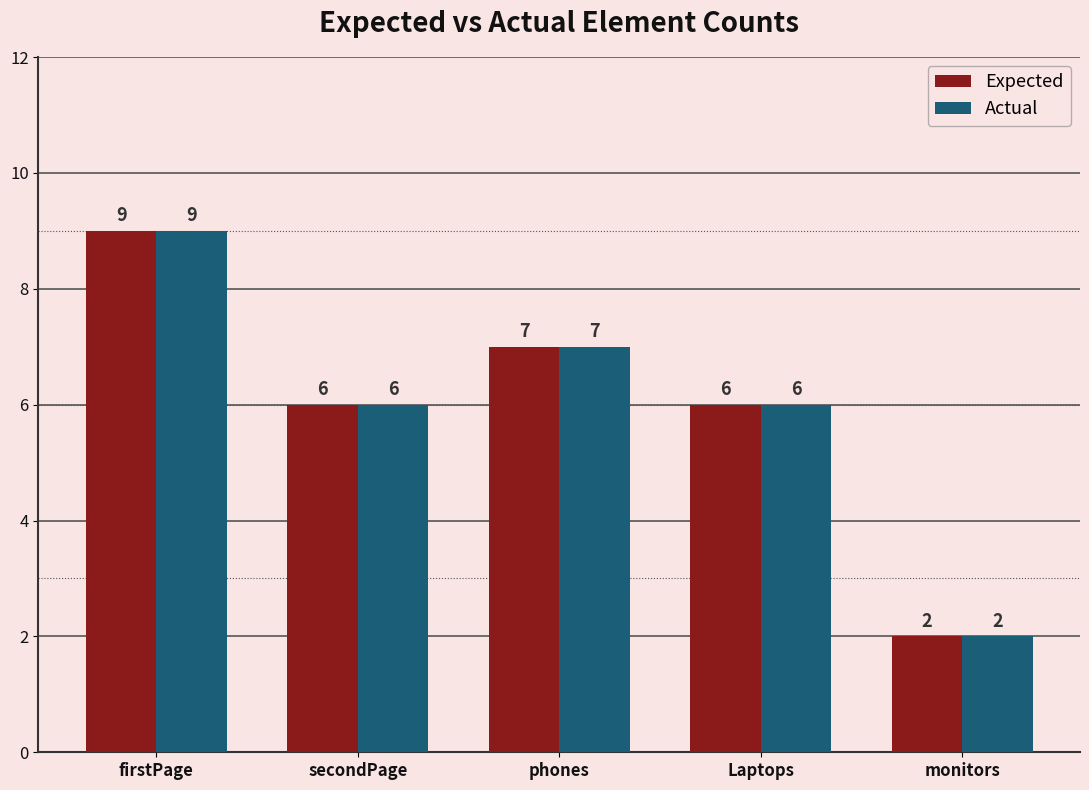

What position from the left is monitors?

5